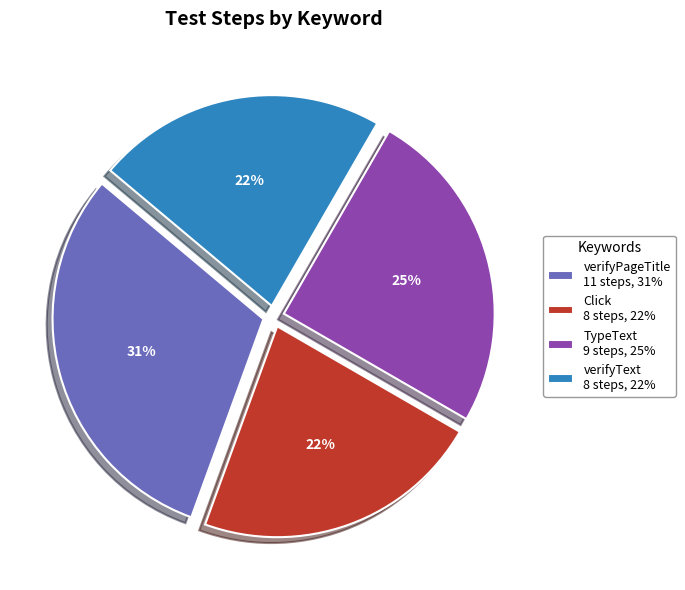

Do verifyText 8 steps, 22% and Click 8 steps, 22% together represent more than half of the pie?

No